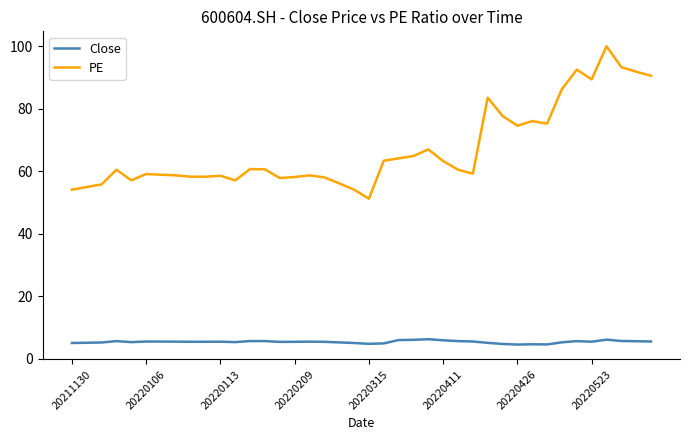

What is the greatest value displayed?

100.0